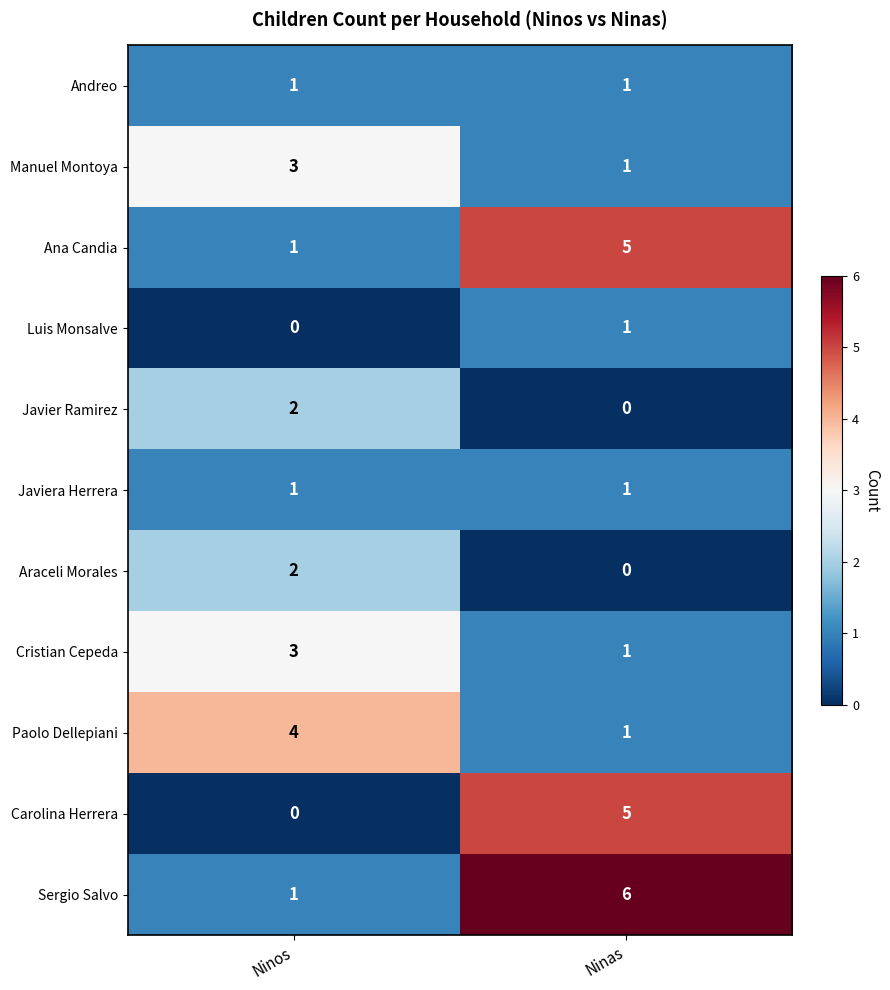

Which series has the largest total across all categories?

Sergio Salvo